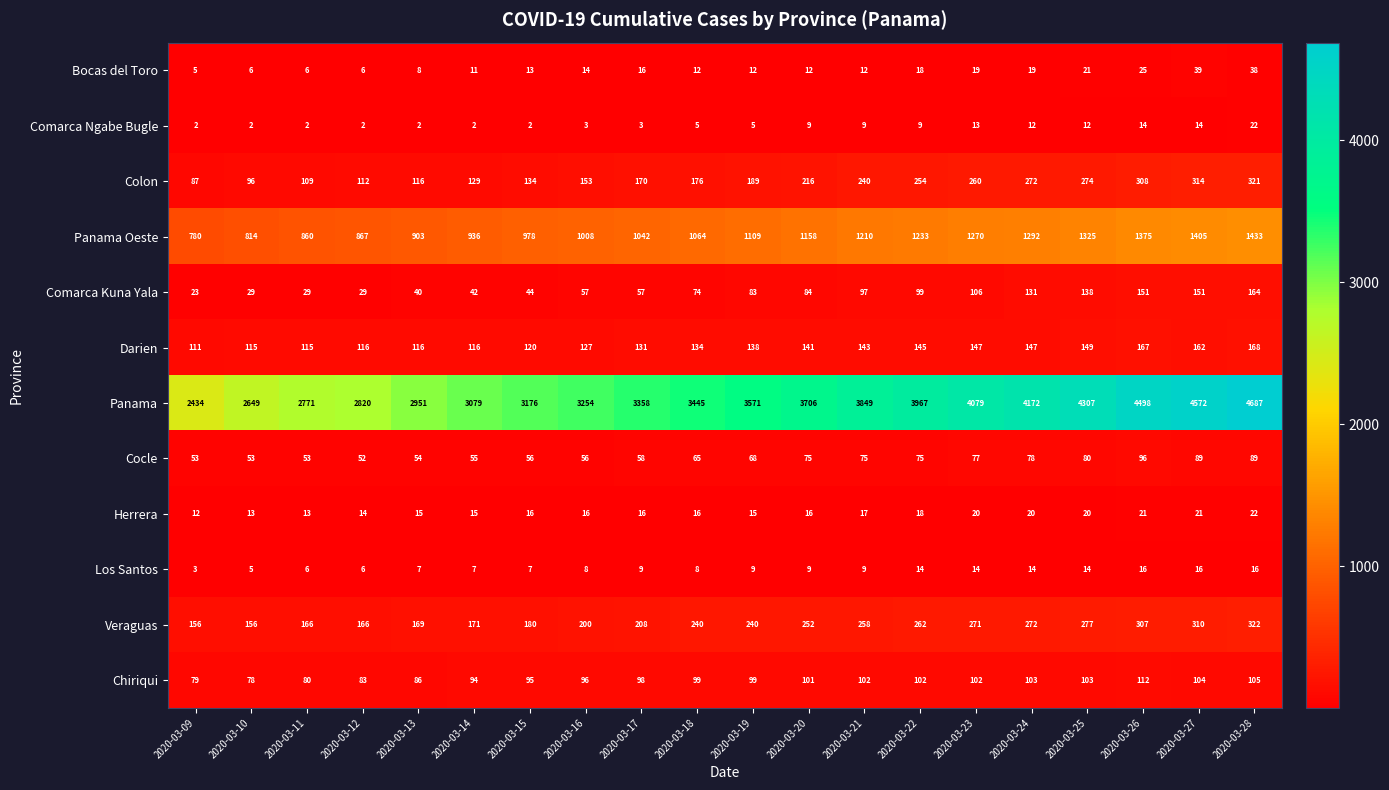

Rank the series at 2020-03-19 from lowest to highest value.

Comarca Ngabe Bugle, Los Santos, Bocas del Toro, Herrera, Cocle, Comarca Kuna Yala, Chiriqui, Darien, Colon, Veraguas, Panama Oeste, Panama